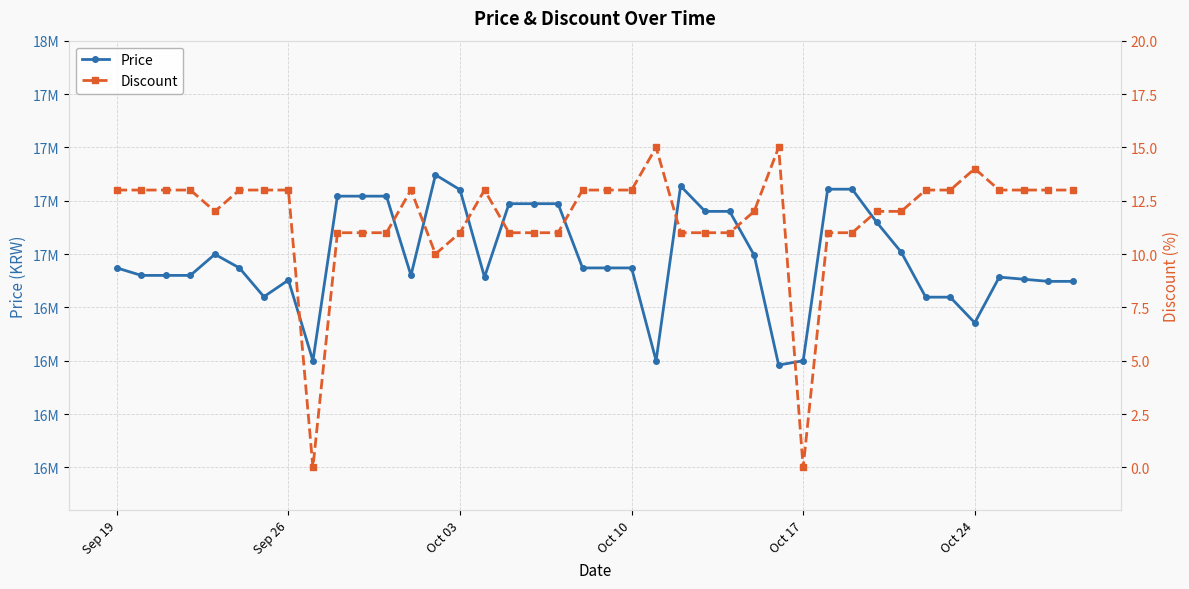

Between Oct 17 and 21, which series saw the biggest shift?

Price